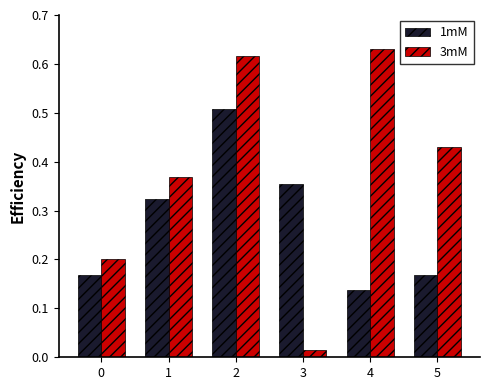

What is the sum of the 3mM values at 4 and 5?

1.1